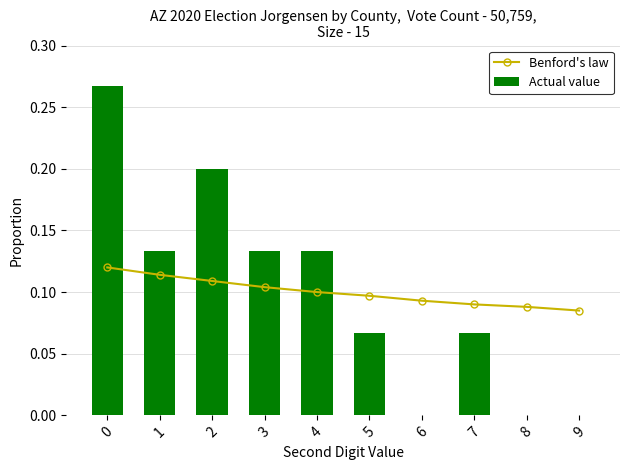

How many categories are shown in the chart?

10